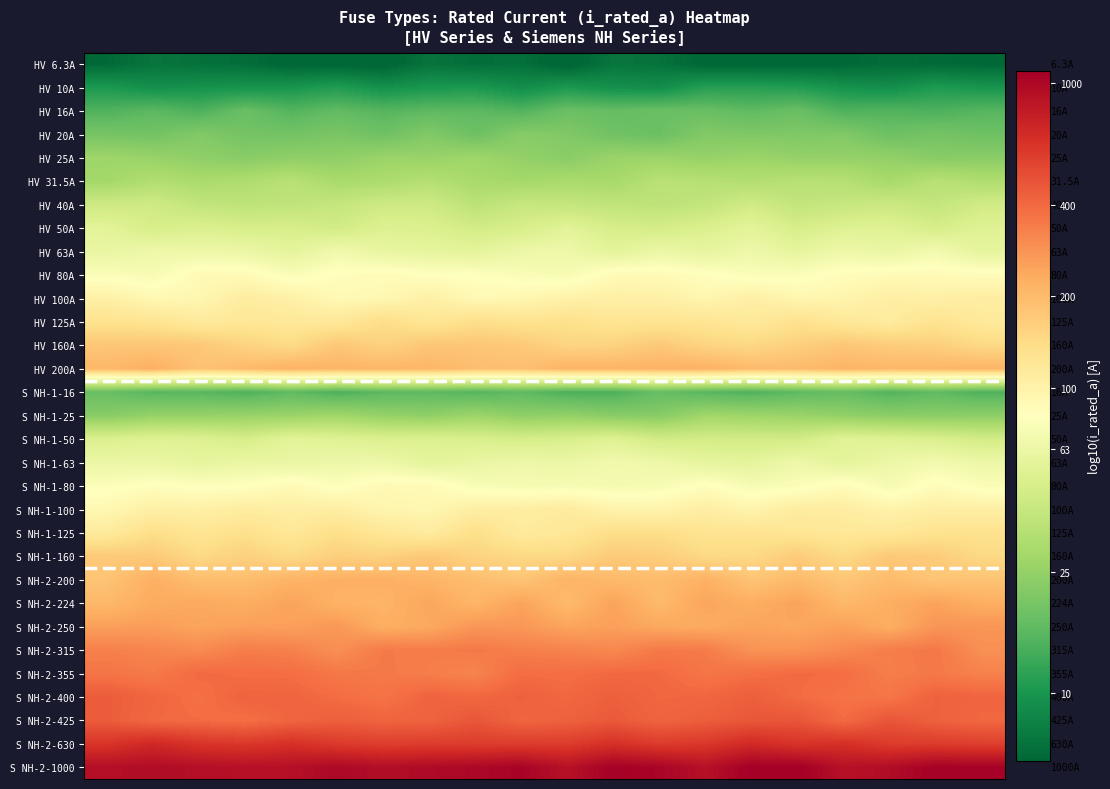

What is the minimum value shown in the chart?

0.8